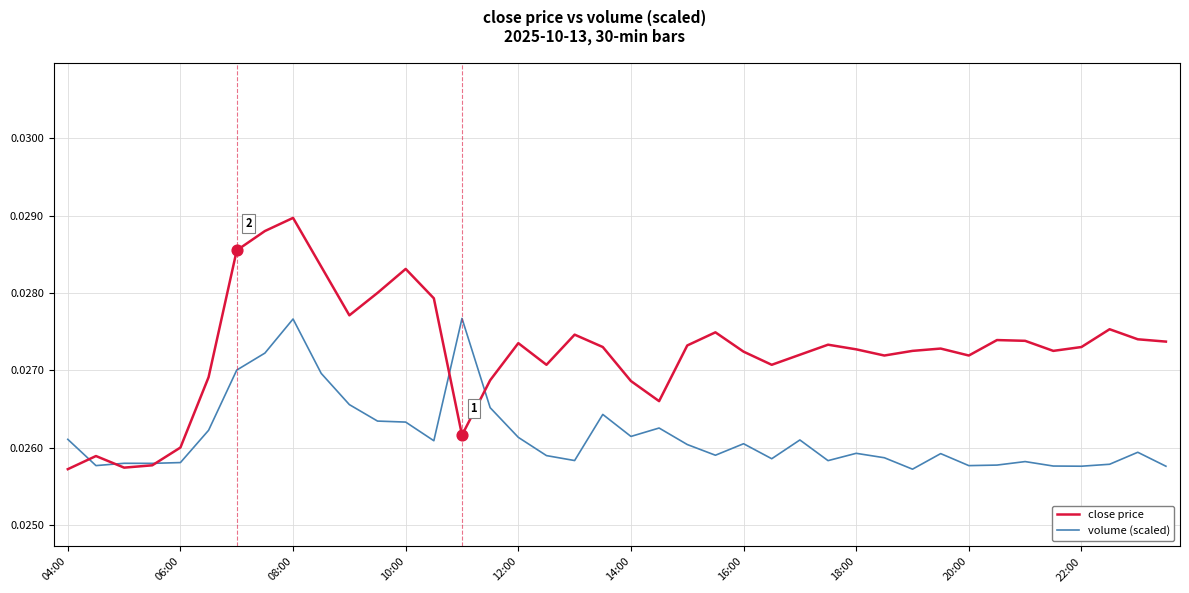

What are all the series names shown in the legend?

close price, volume (scaled)